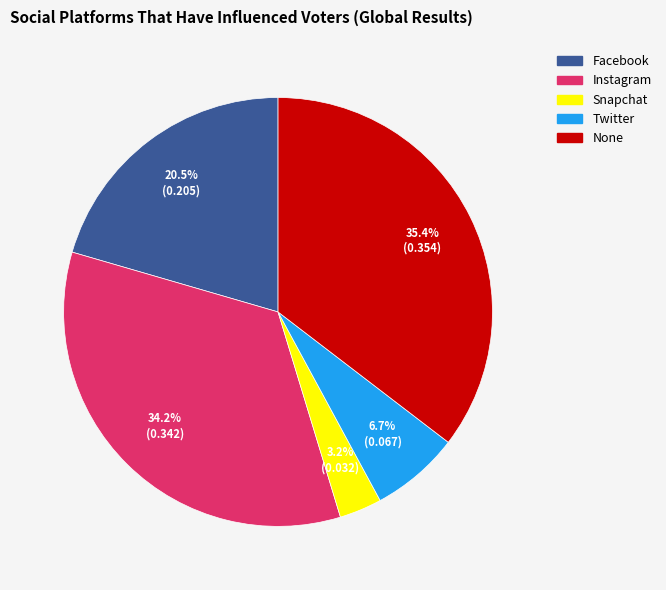

Combined, do None and Snapchat account for over 50%?

No